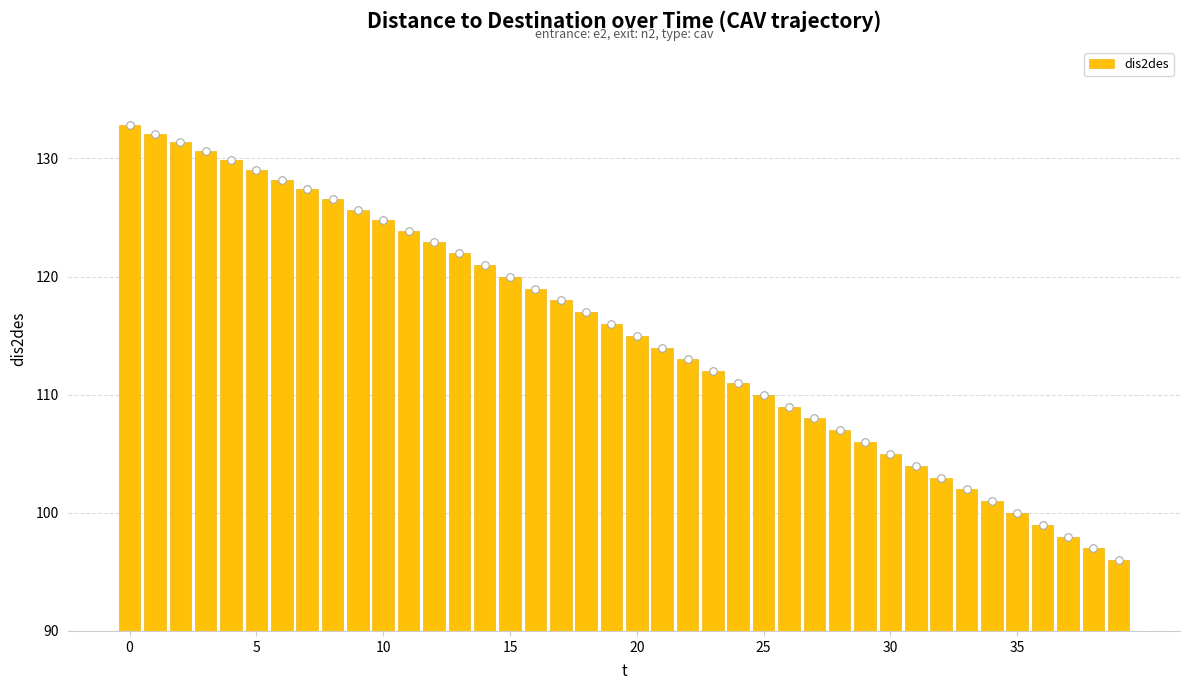

Approximately how many times larger is the value at 24 compared to 0?

0.8